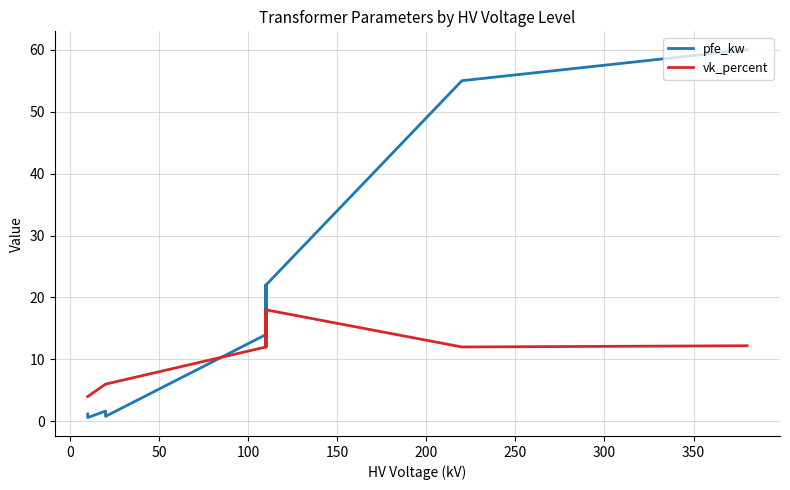

Does the chart display data point markers on the line(s)?

No